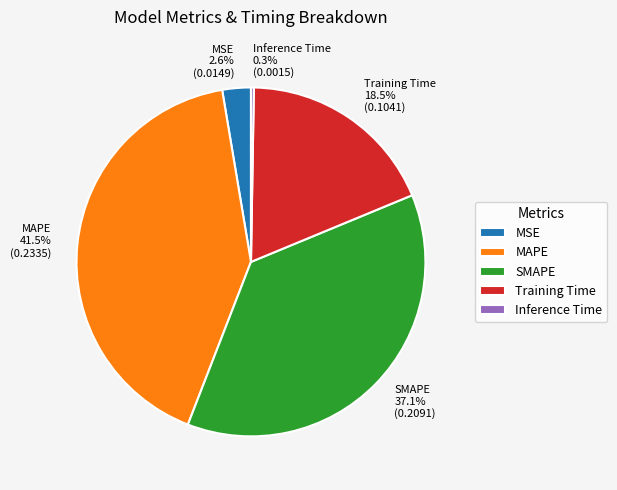

Which category has the biggest portion of the pie?

MAPE